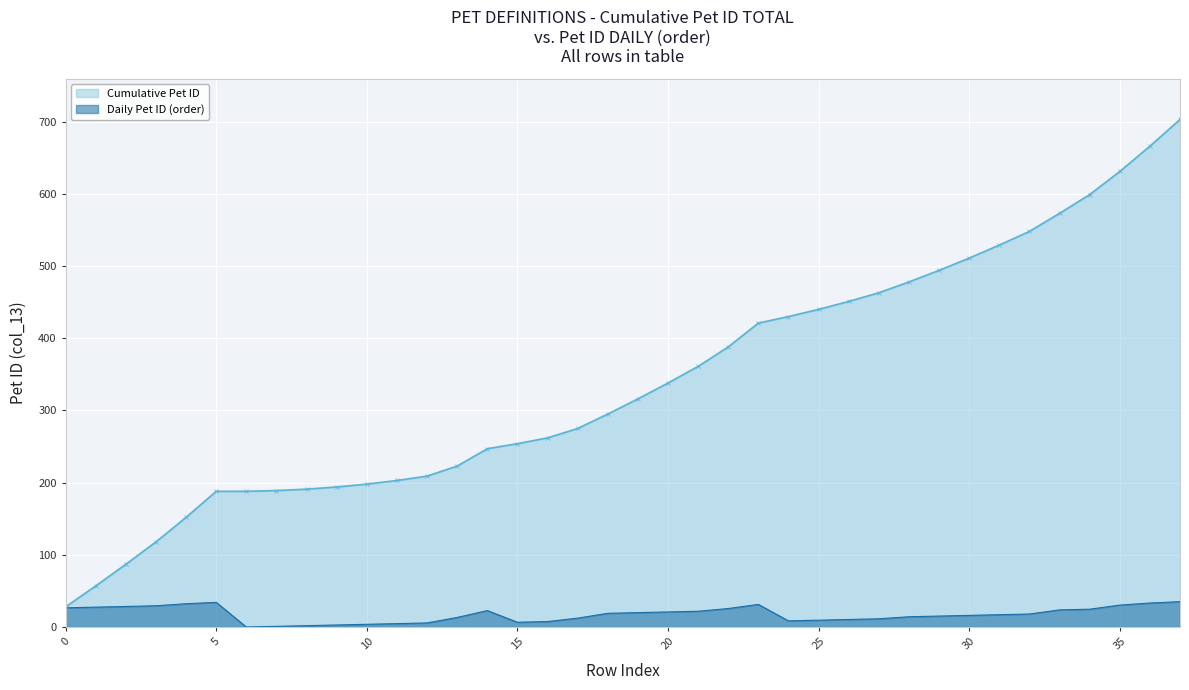

What is the change in value from 17 to 33?

+298